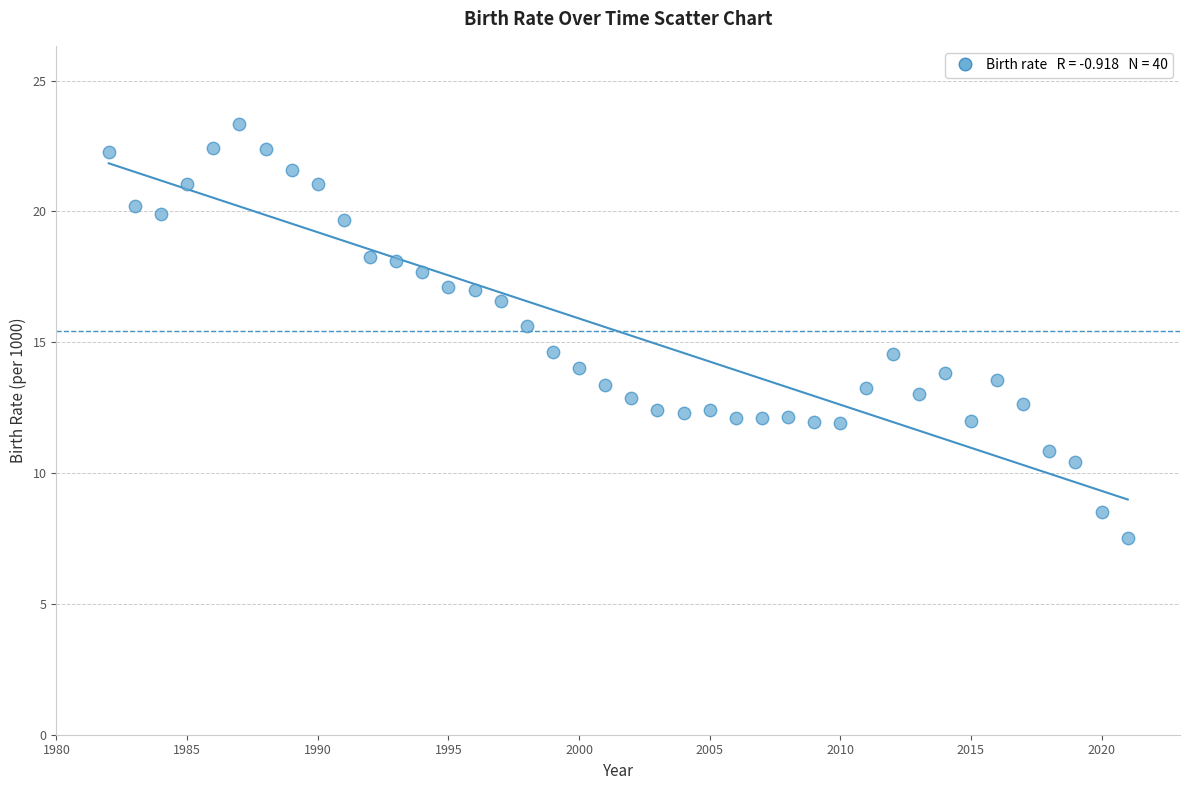

What is the range of X values (max minus min)?

39.0